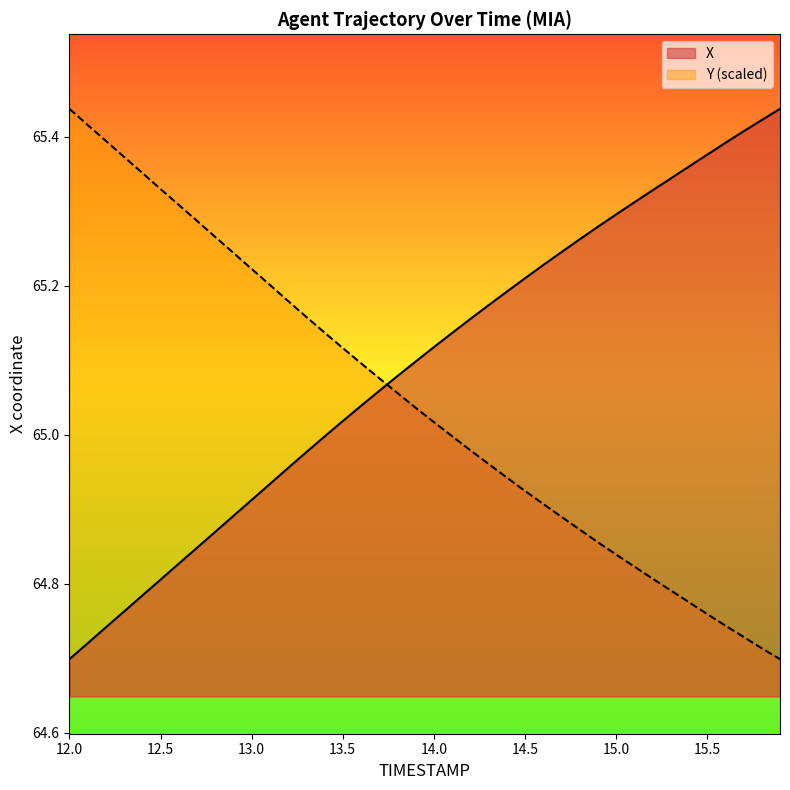

Which series has the largest total across all categories?

X